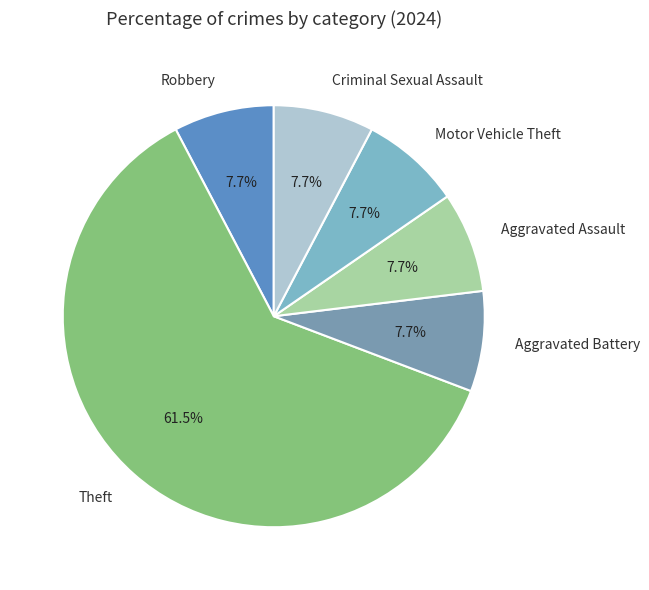

Count the number of slices in the pie.

6